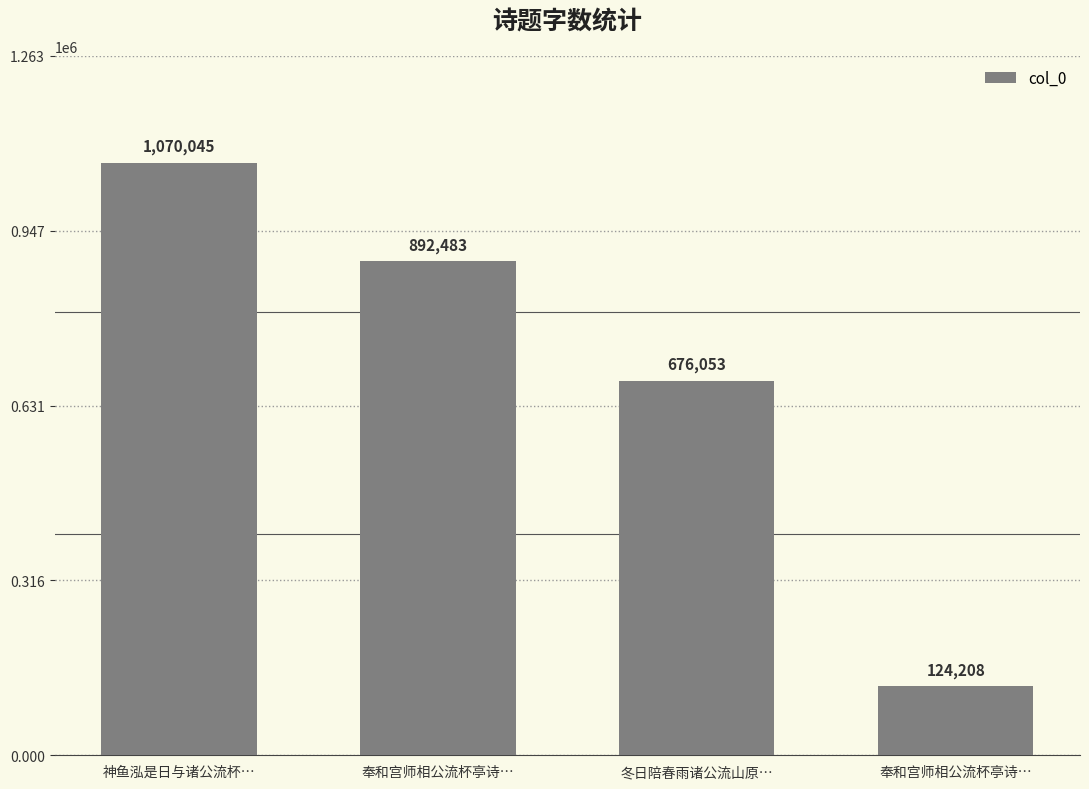

How many values are below 892483?

2